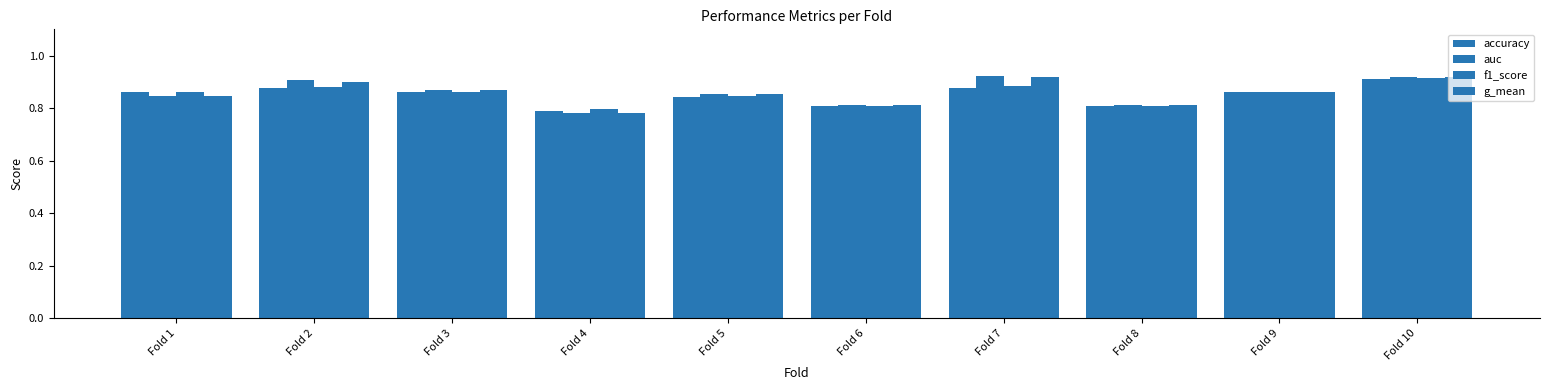

What is the value of the auc bar at the 8th from the left?

0.8